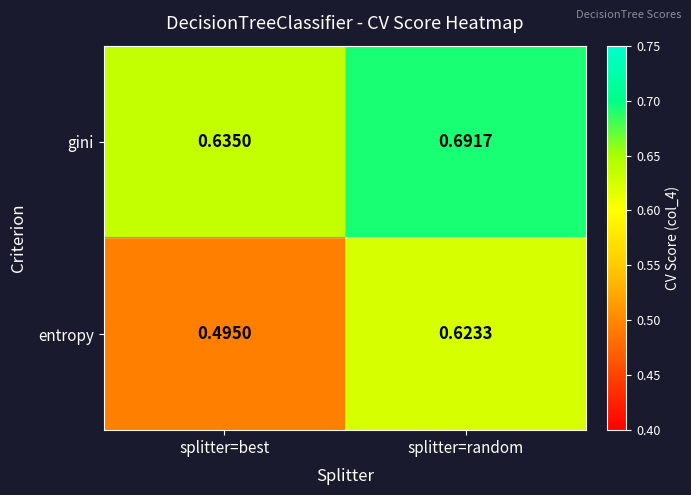

At which label is entropy closest to 0?

splitter=best